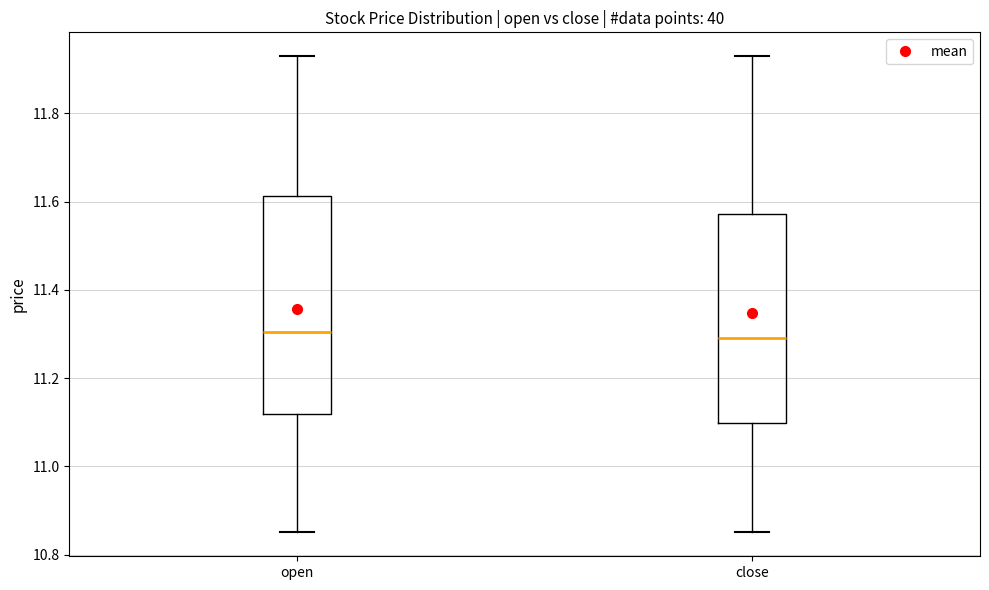

Reading left to right, transcribe this box plot: for each box, give where its median line is, the range the box spans, and where its two whiskers end, as read against the y-axis. The values are not printed on the chart, so give them approximately, as read against the axis.

open: median 11.30, box 11.12 to 11.62, whiskers 10.86 to 11.94
close: median 11.30, box 11.10 to 11.58, whiskers 10.86 to 11.94